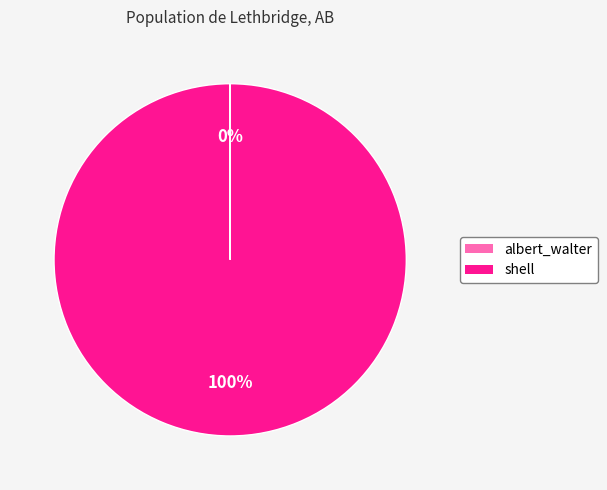

True or false: shell accounts for 89% of the total.

False